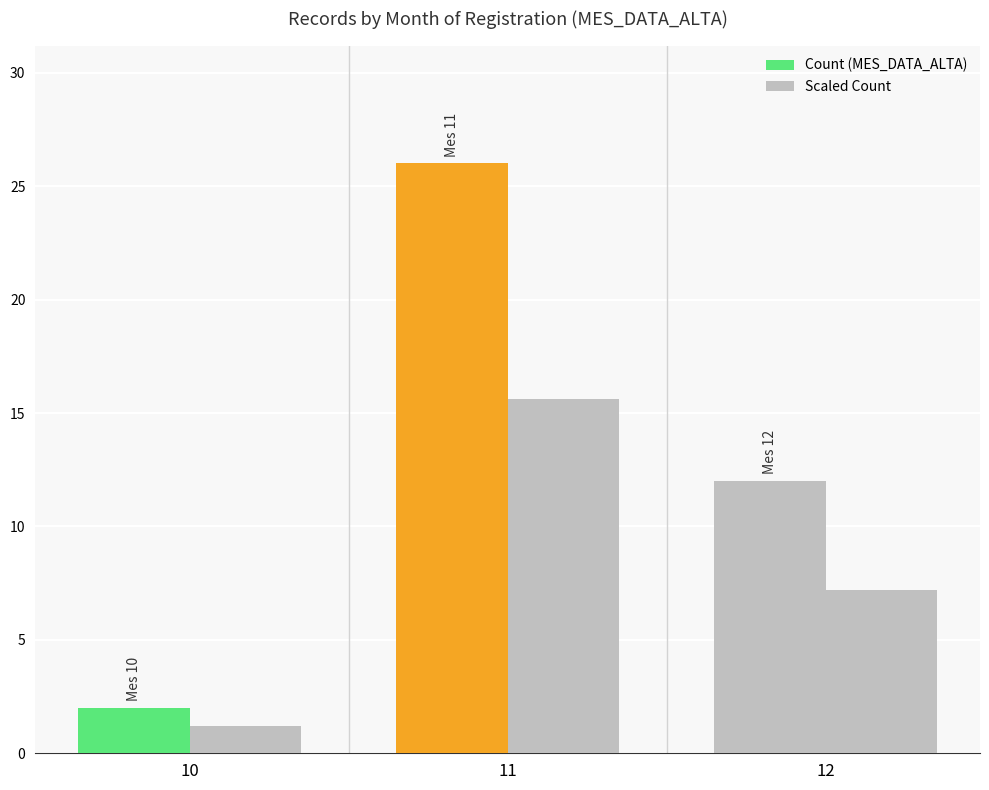

At which label does Count (MES_DATA_ALTA) first exceed 12?

11